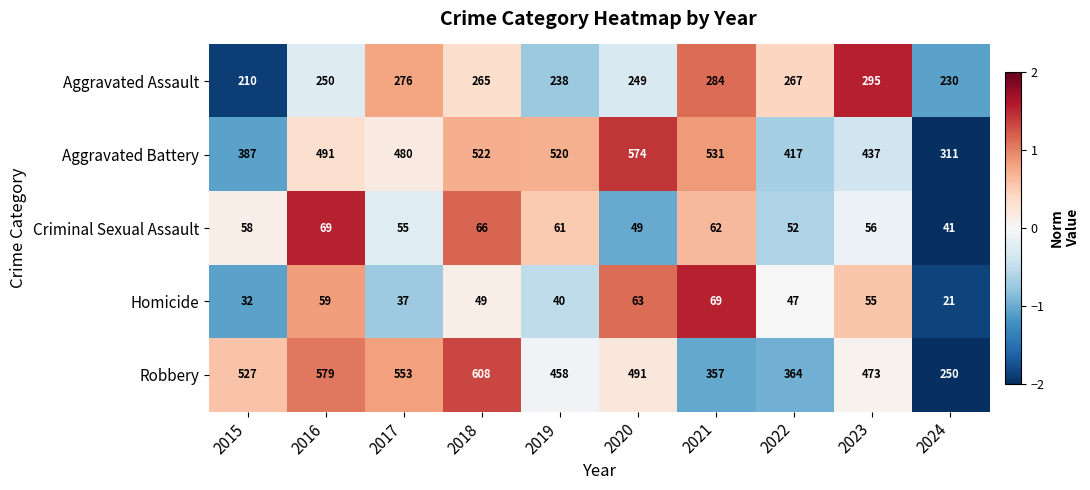

What is the difference between the maximum and minimum values in the Criminal Sexual Assault series?

28